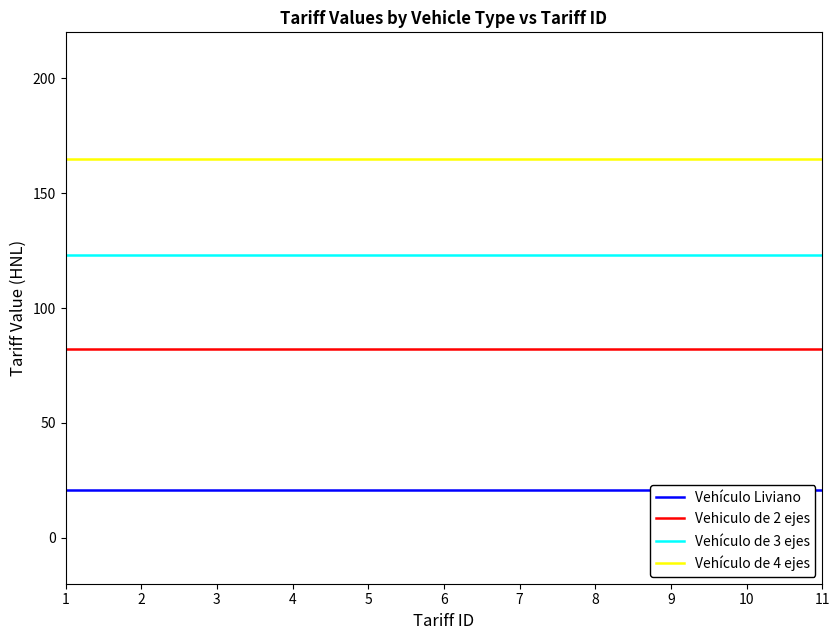

True or false: Vehículo de 3 ejes and Vehículo Liviano cross at least once.

False